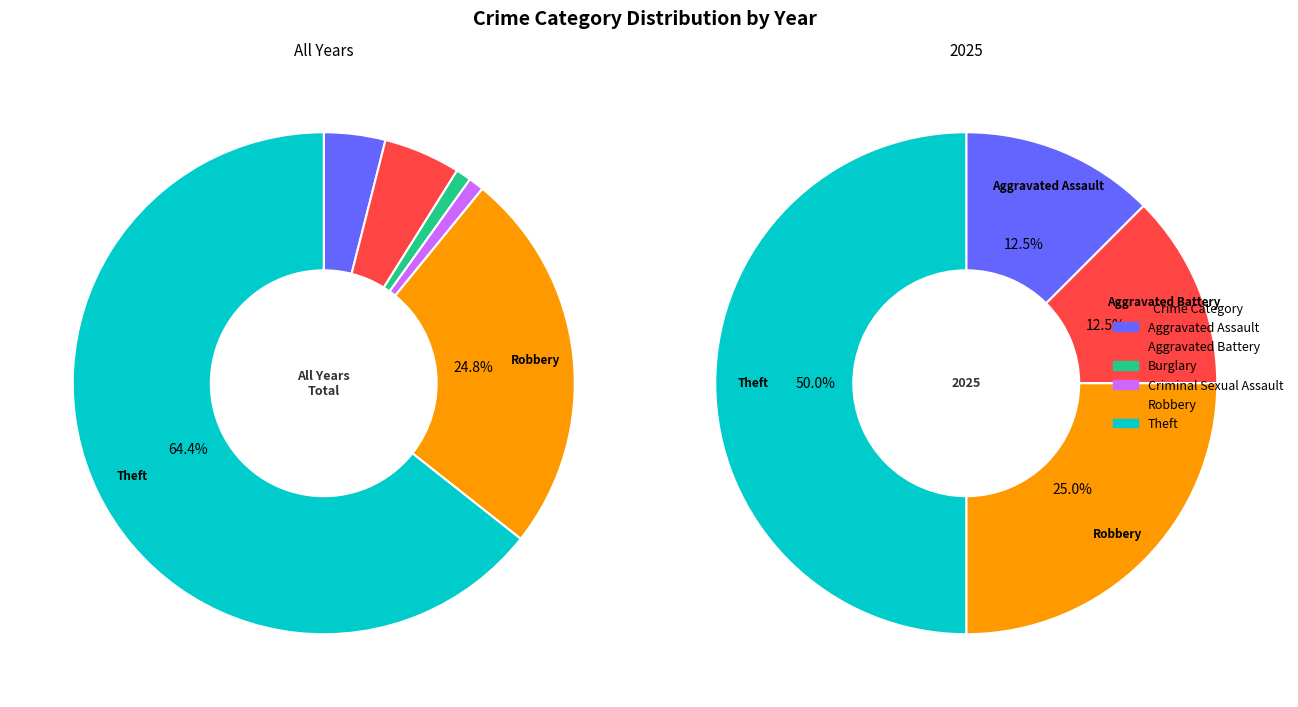

Combined, do Aggravated Assault and Robbery account for over 50%?

No